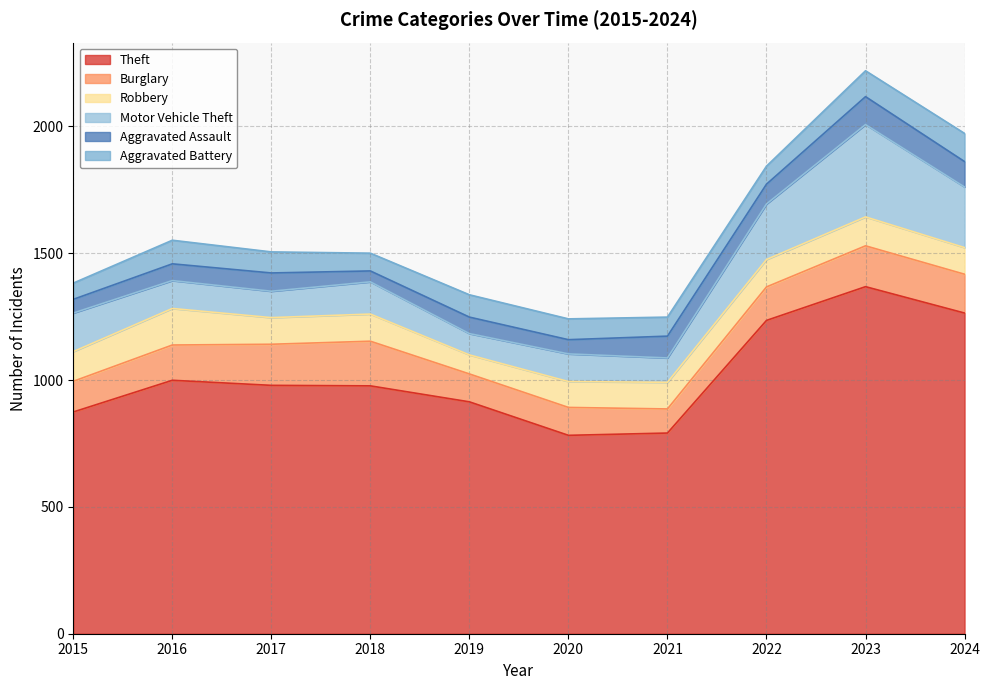

What value does the Motor Vehicle Theft series have at 2020, to the nearest 5?

110